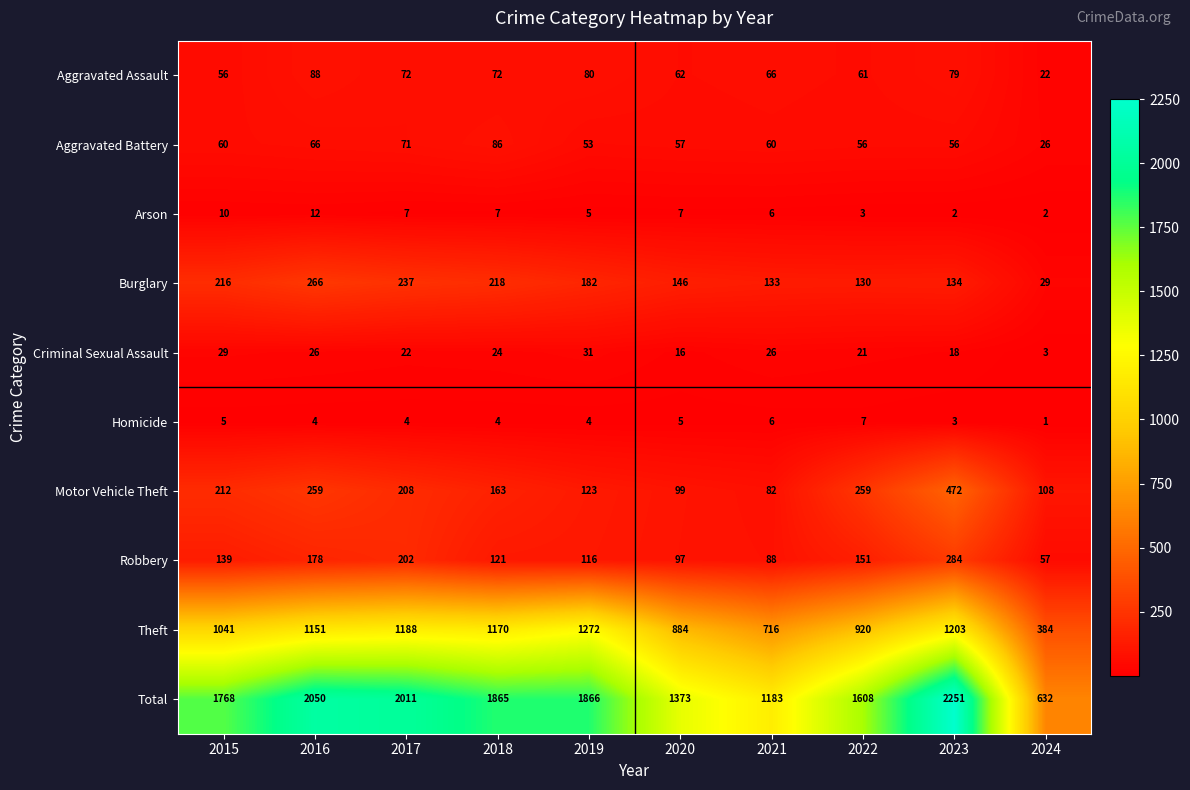

True or false: Criminal Sexual Assault has a value of 28 at 2022.

False